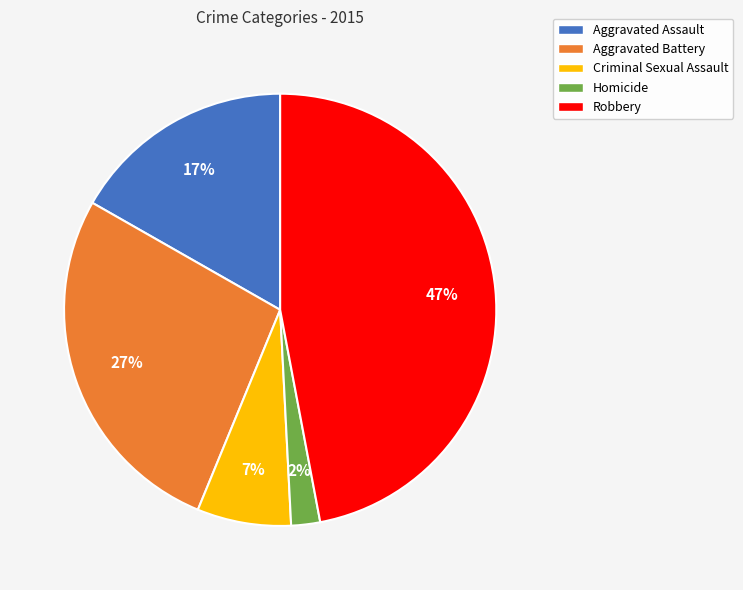

What is the smallest slice in the pie chart?

Homicide